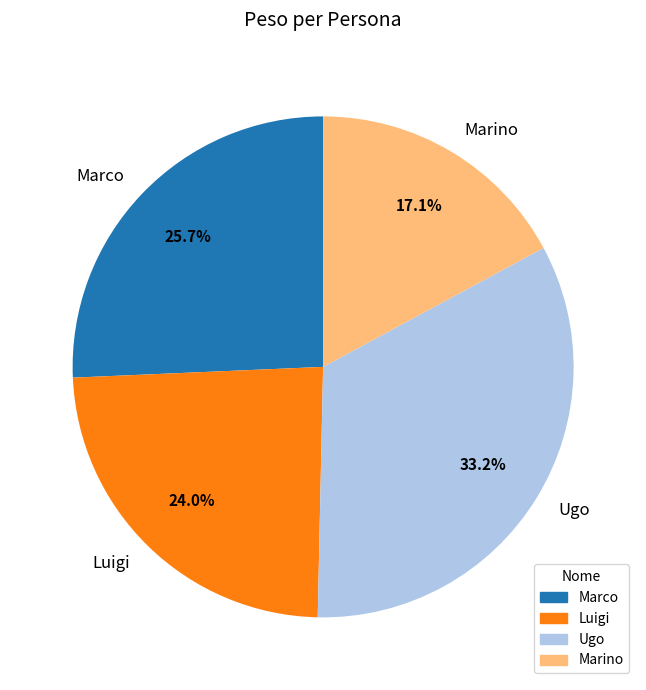

How many segments does this pie chart have?

4